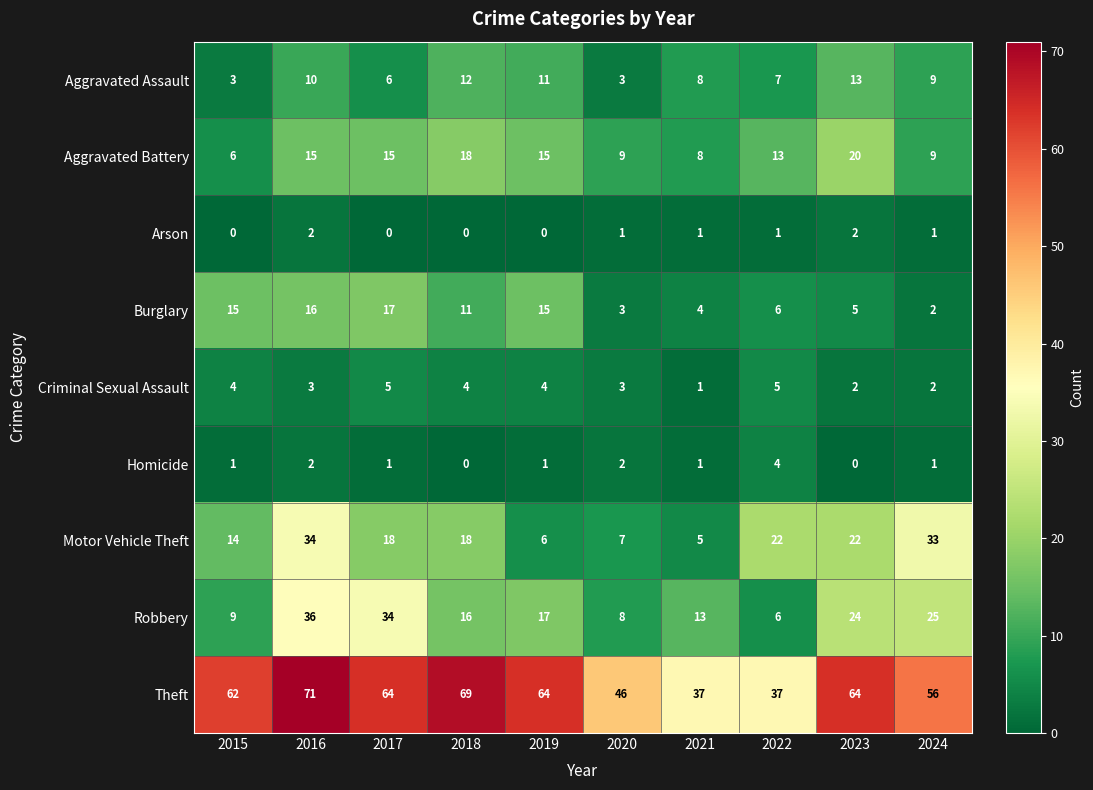

Which series has the largest range (max minus min)?

Theft